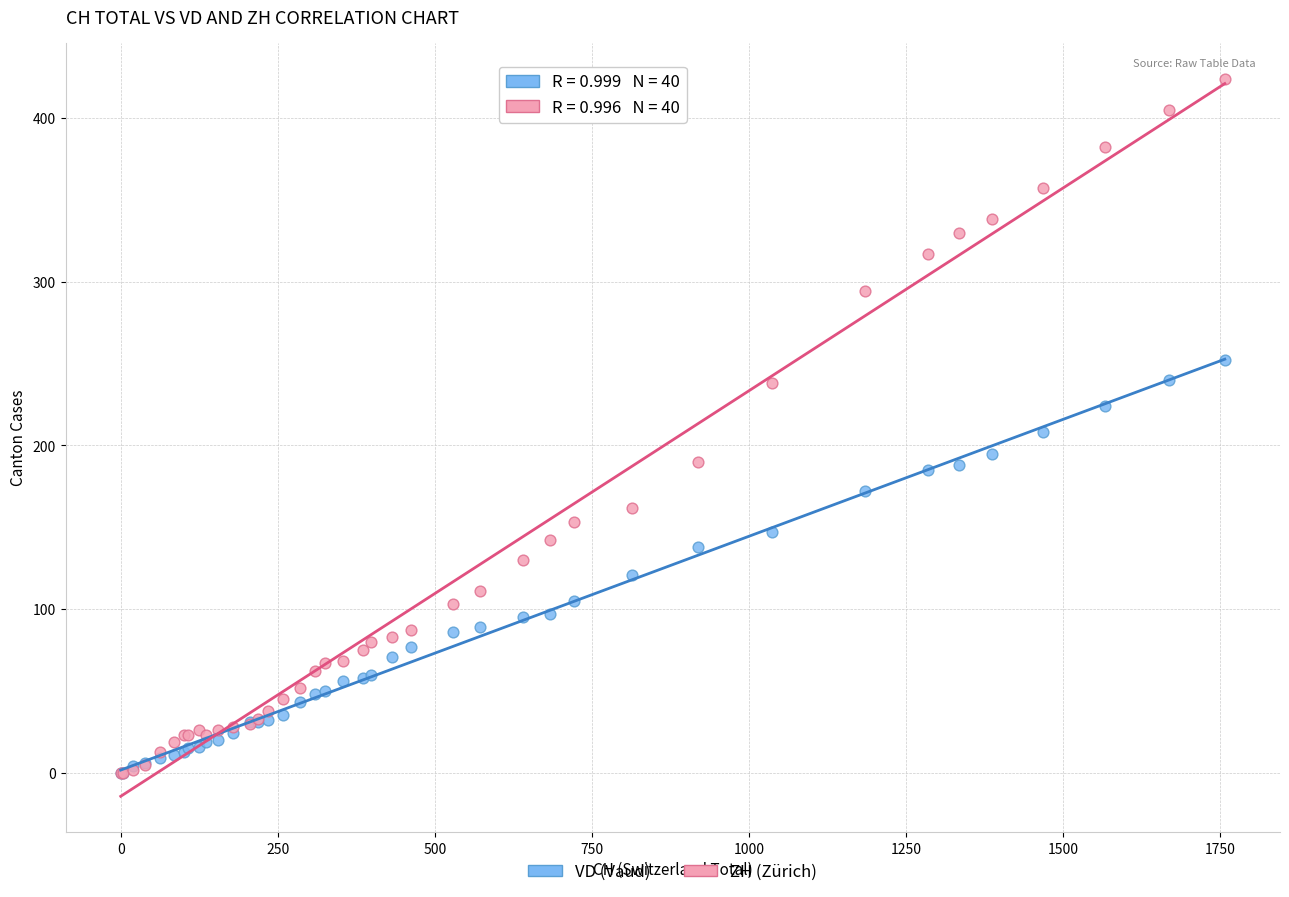

Which series has the largest Y range (max minus min)?

ZH (Zürich)